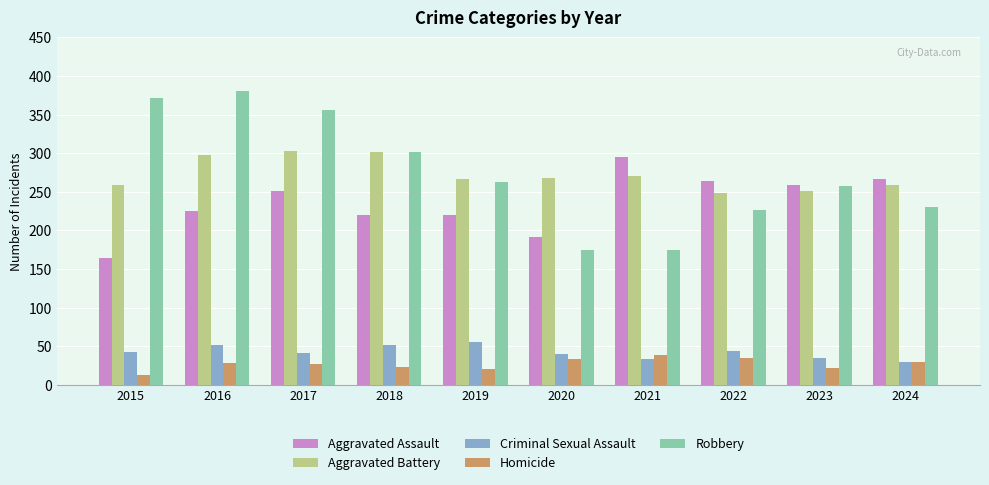

How many categories are shown in the chart?

10